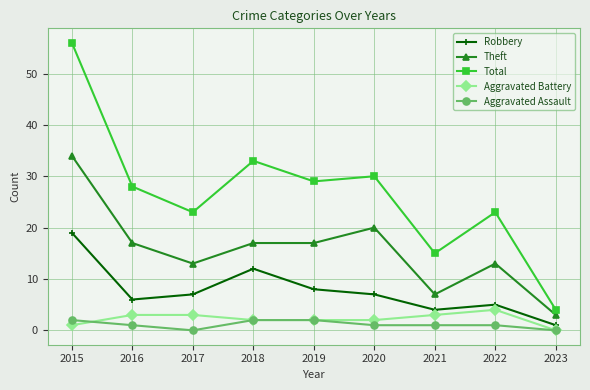

The Aggravated Battery series shows 3 at 2017. True or false?

True